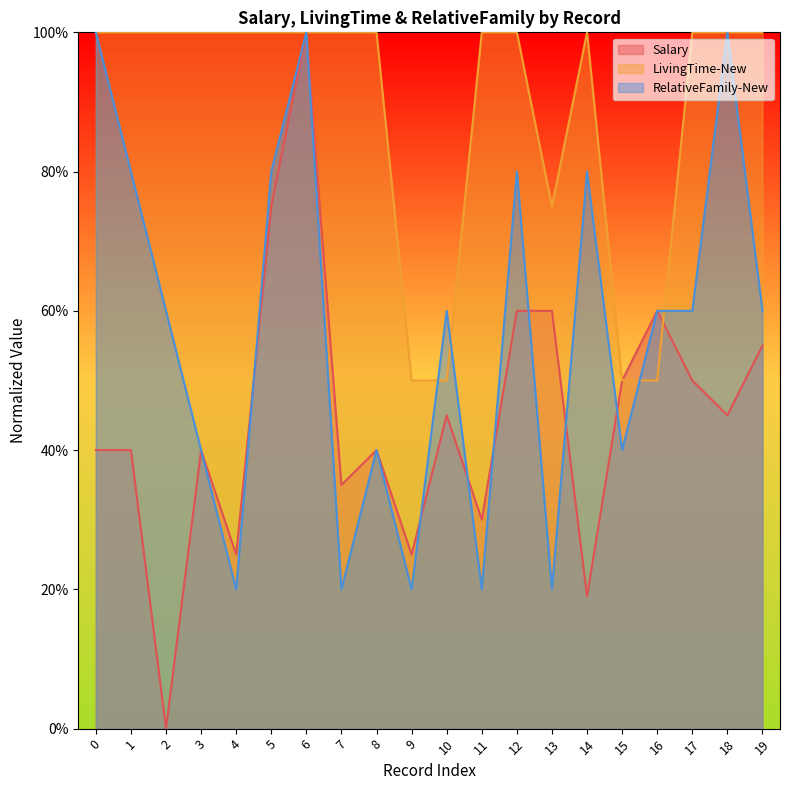

Where is the first local maximum for RelativeFamily-New?

6